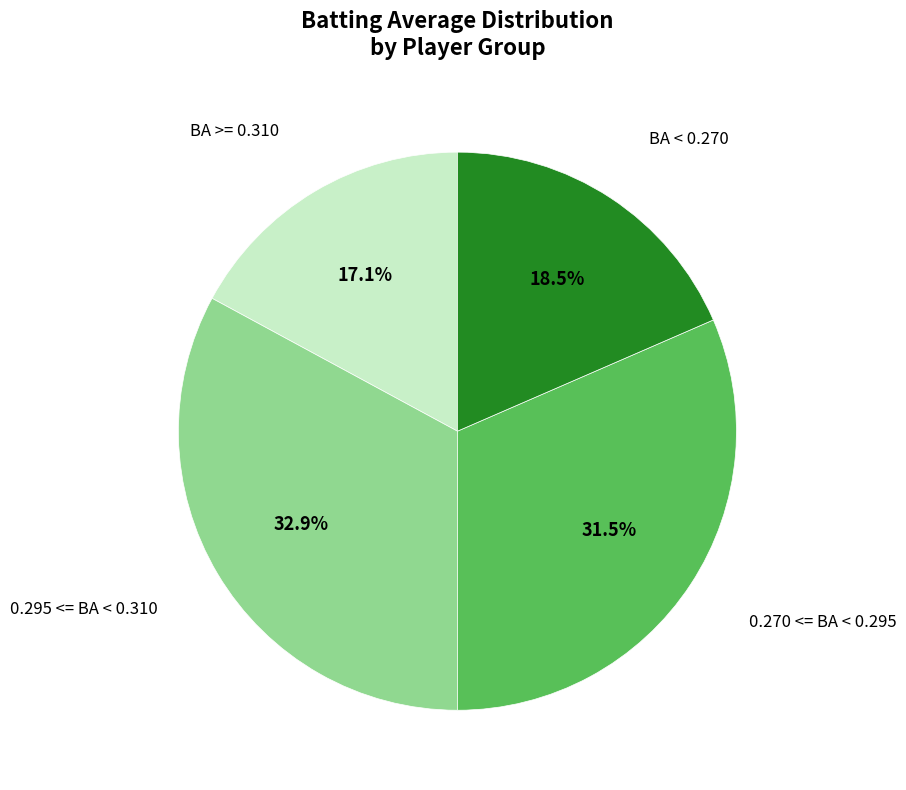

Is there any slice that represents more than half of the pie?

No